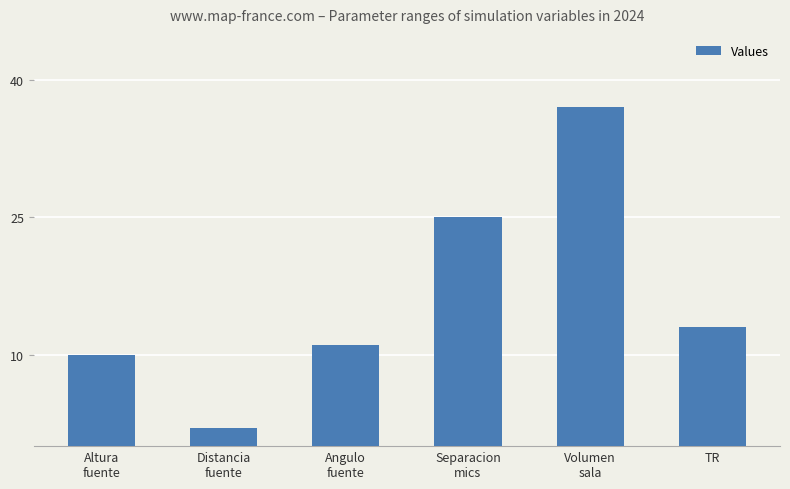

What position from the right is TR?

1